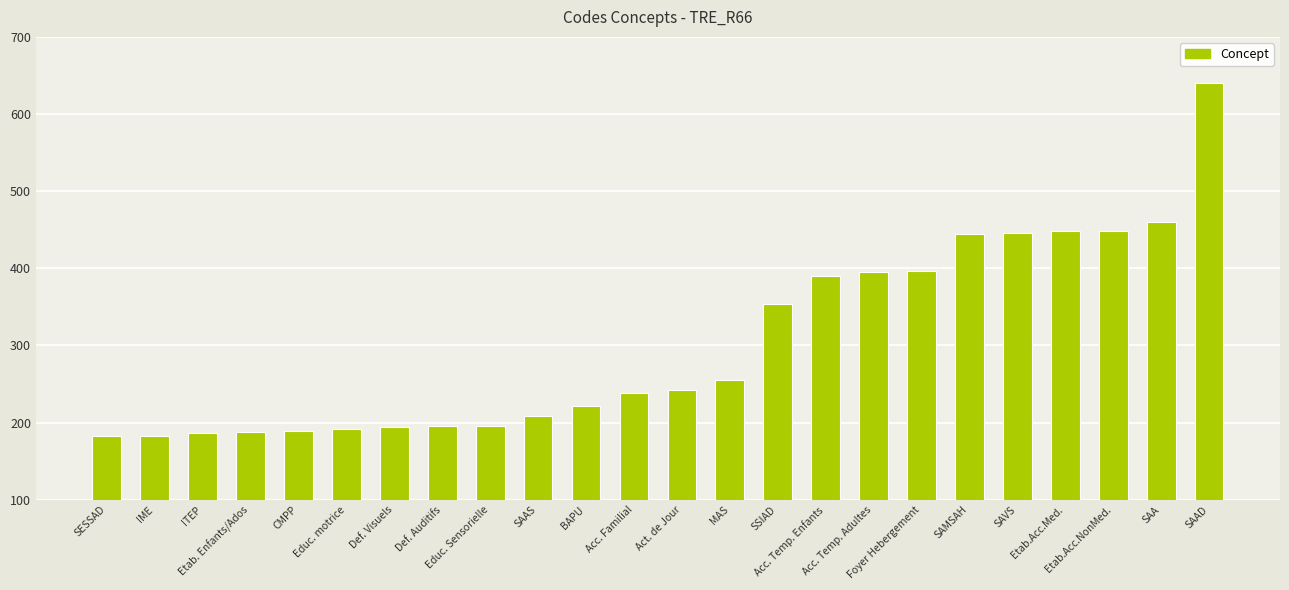

What is the minimum value shown in the chart?

182